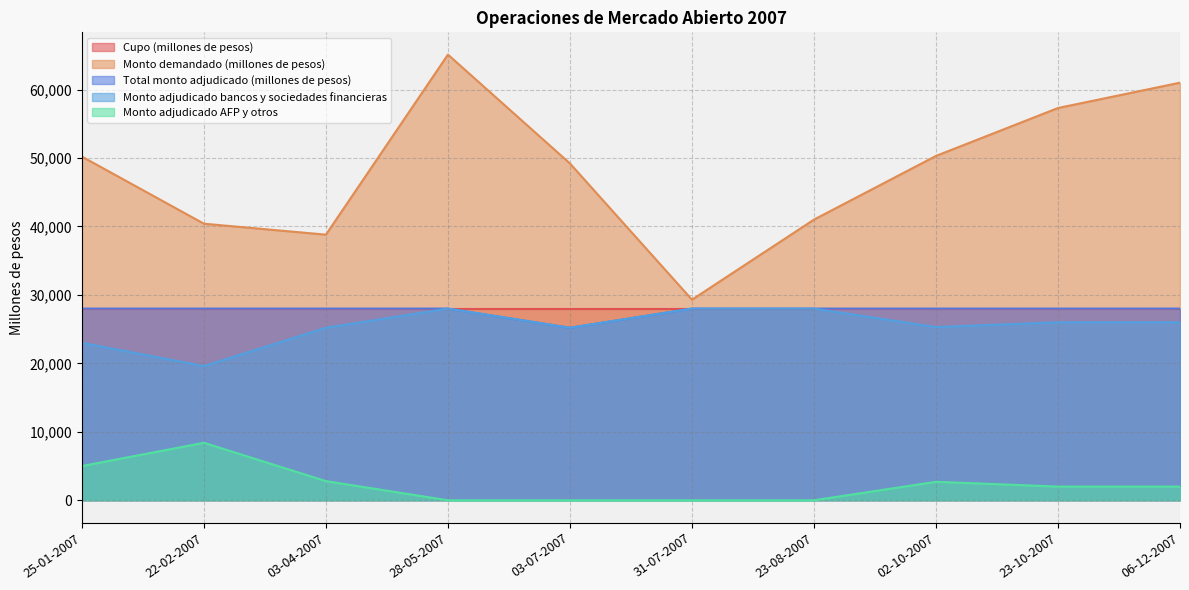

Where is the first local minimum for Monto demandado (millones de pesos)?

03-04-2007